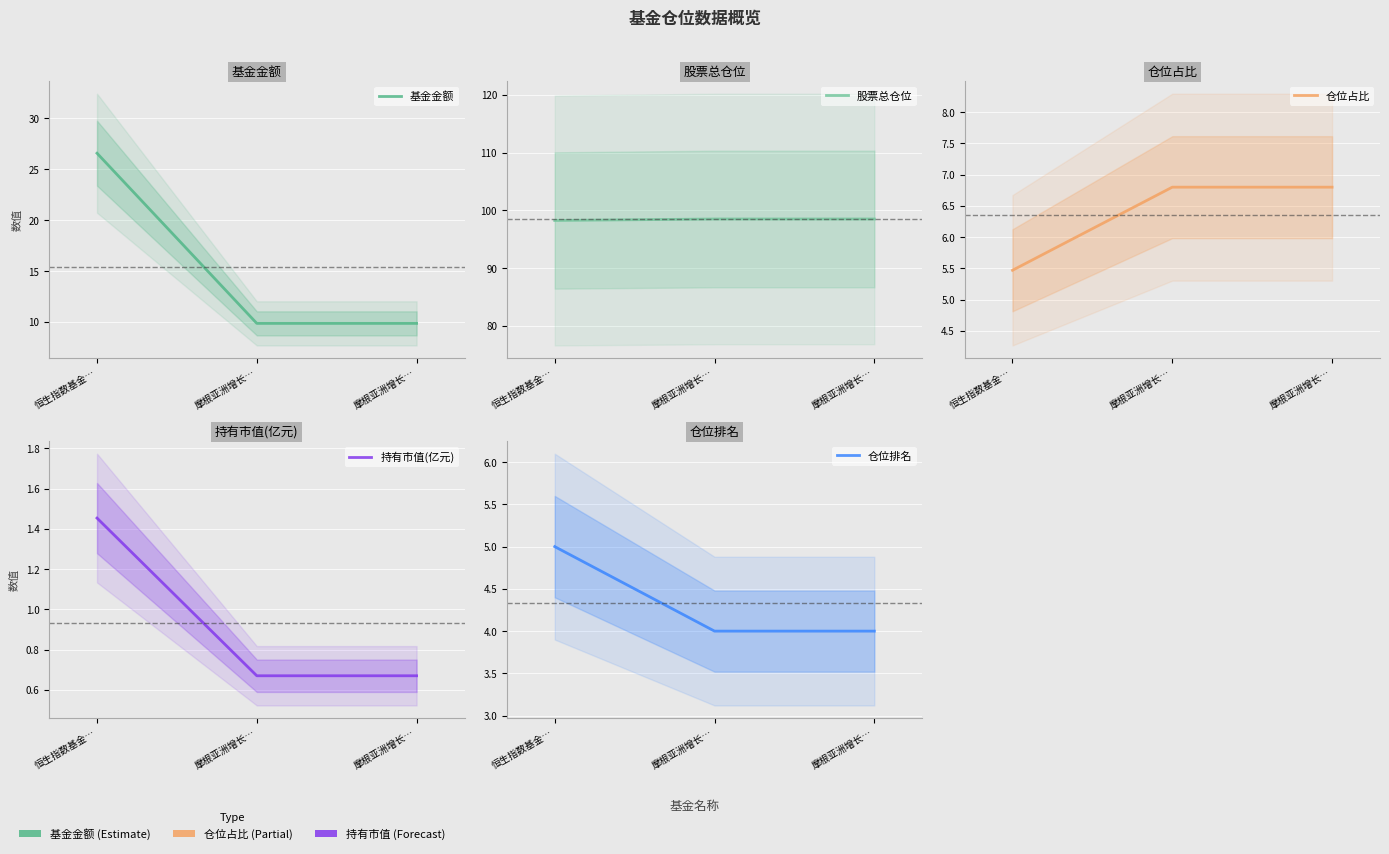

Count the number of categories in the chart.

3